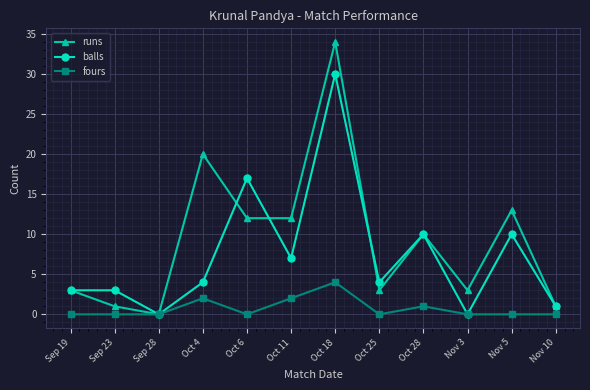

What is the sum of all fours values?

9